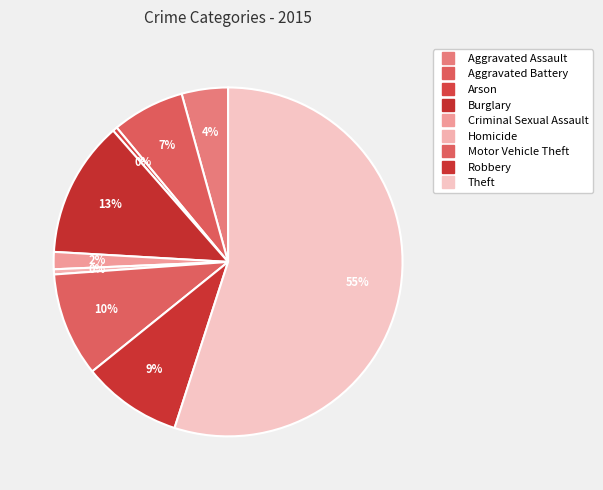

Which has a higher value, Arson or Aggravated Assault?

Aggravated Assault